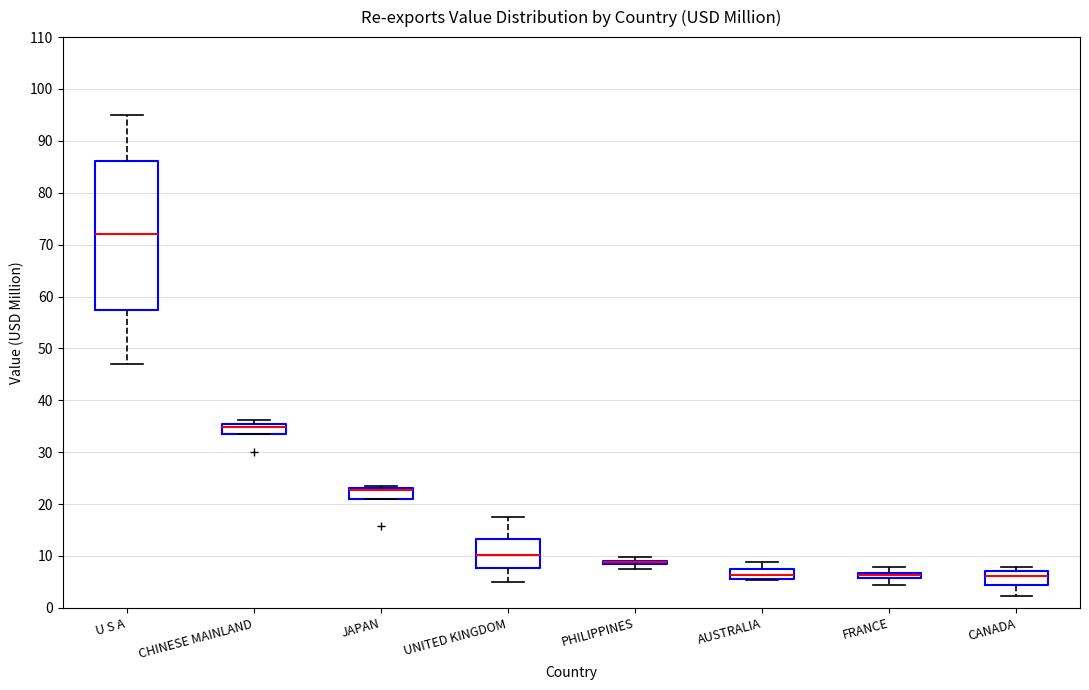

Where does the upper whisker of the box for FRANCE end on the y-axis? The values are not printed on the chart, so give them approximately, as read against the axis.

8